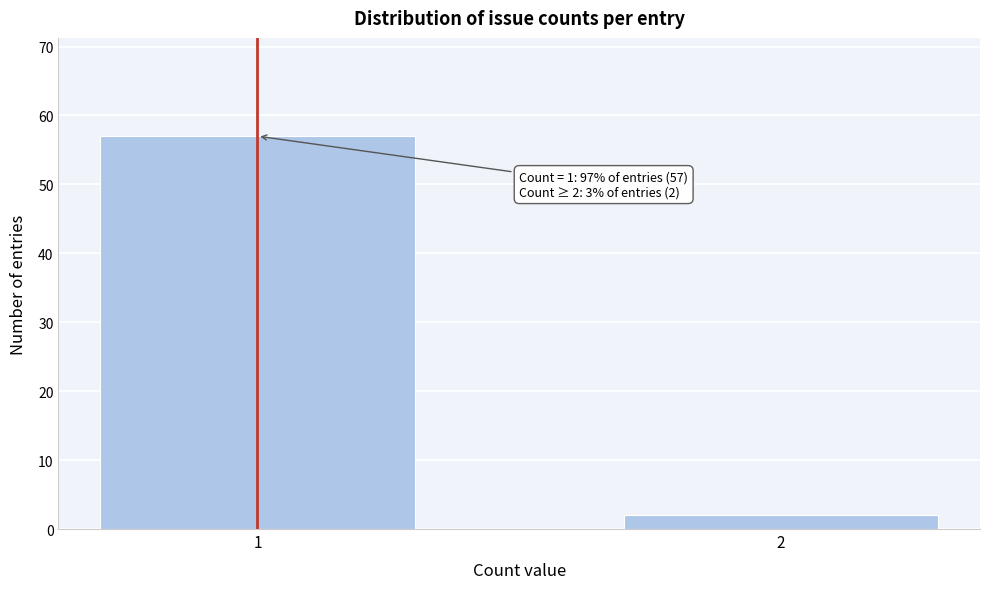

Reading right to left, extract all data points from this chart.

2	57